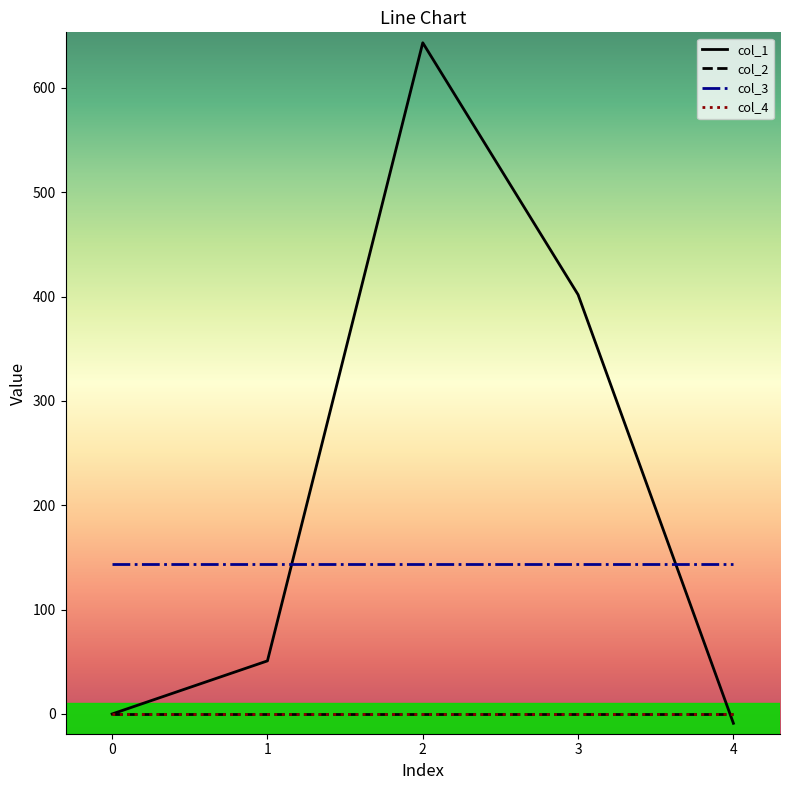

Does the chart have visible grid lines?

No